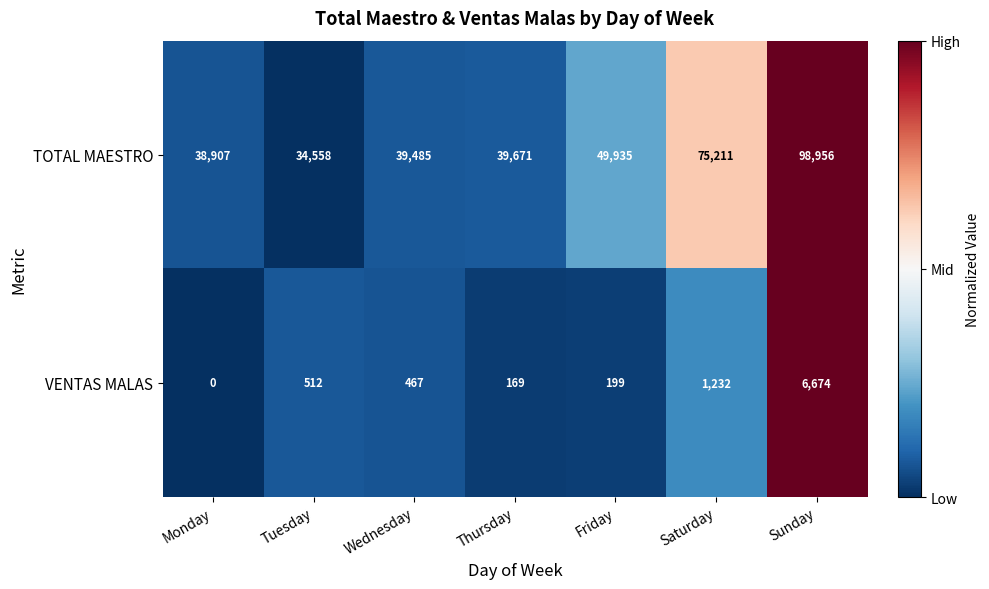

Is it true that TOTAL MAESTRO equals 98956 at Sunday?

True